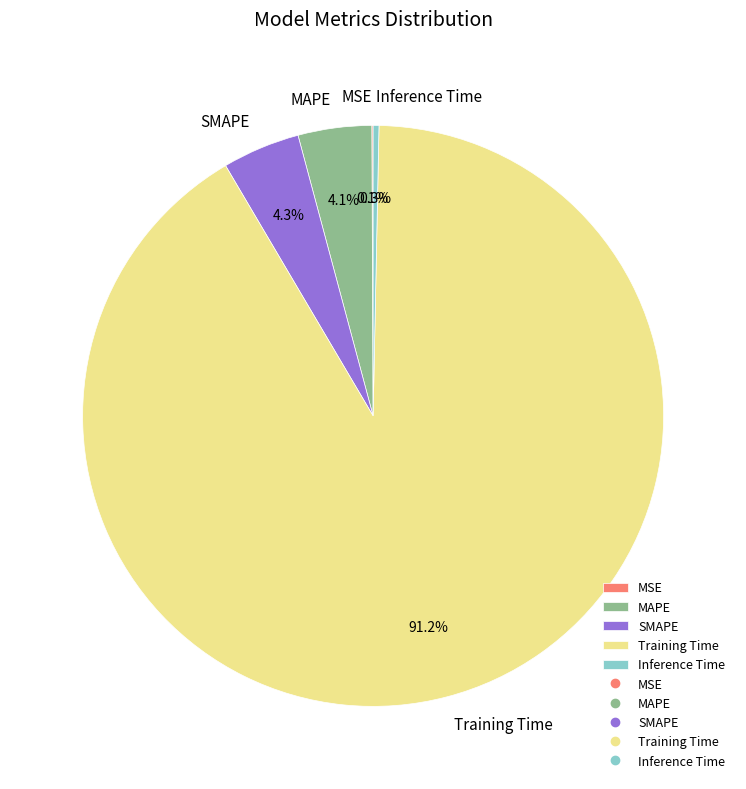

What is the total percentage of Training Time and MAPE?

95.3%